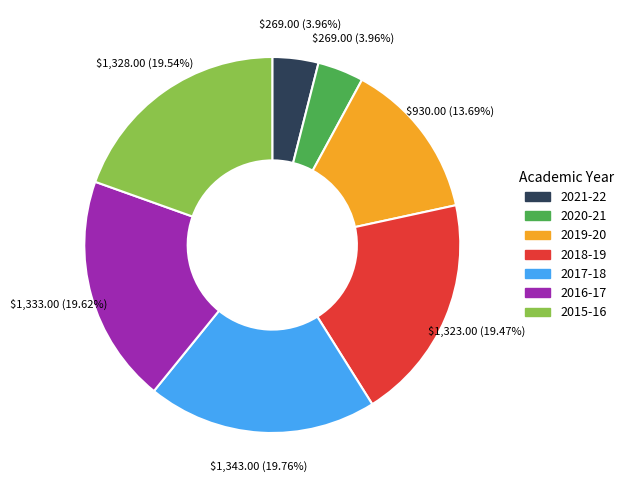

Does 2020-21 account for over 50% of the chart?

No